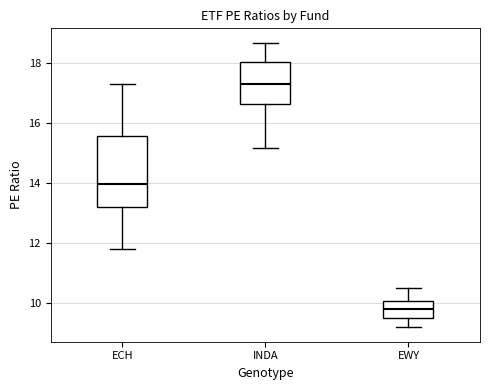

Which box has the highest median line?

INDA